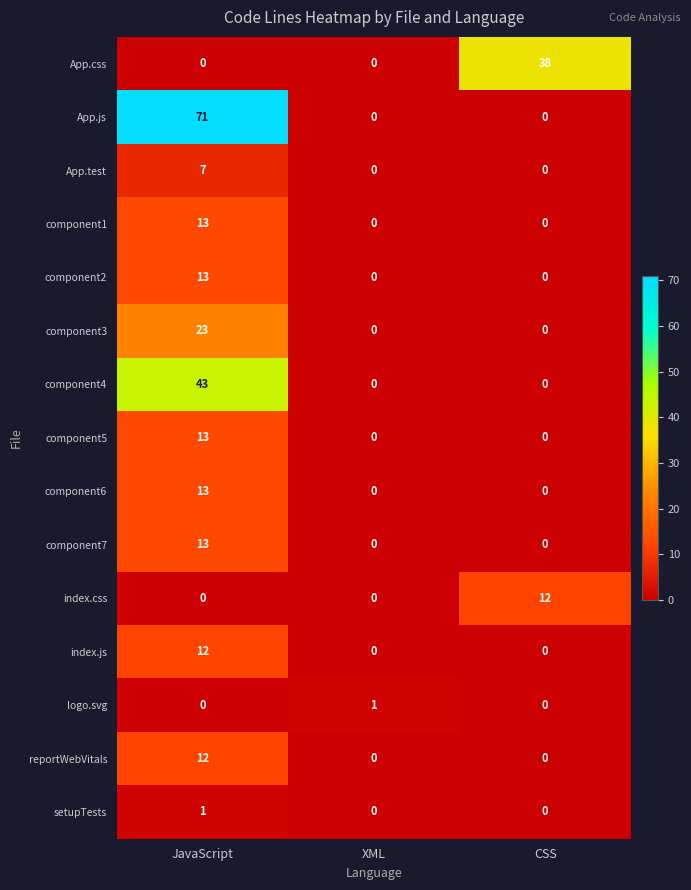

What is the difference between the component2 values at JavaScript and XML?

13